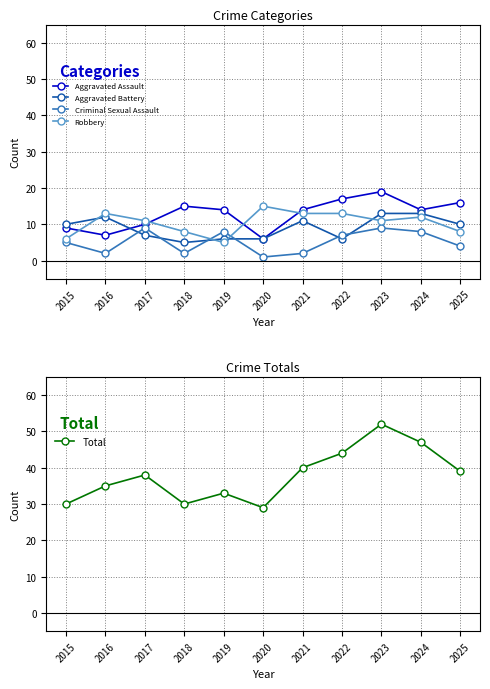

What is the total value across all series at 2021?

80